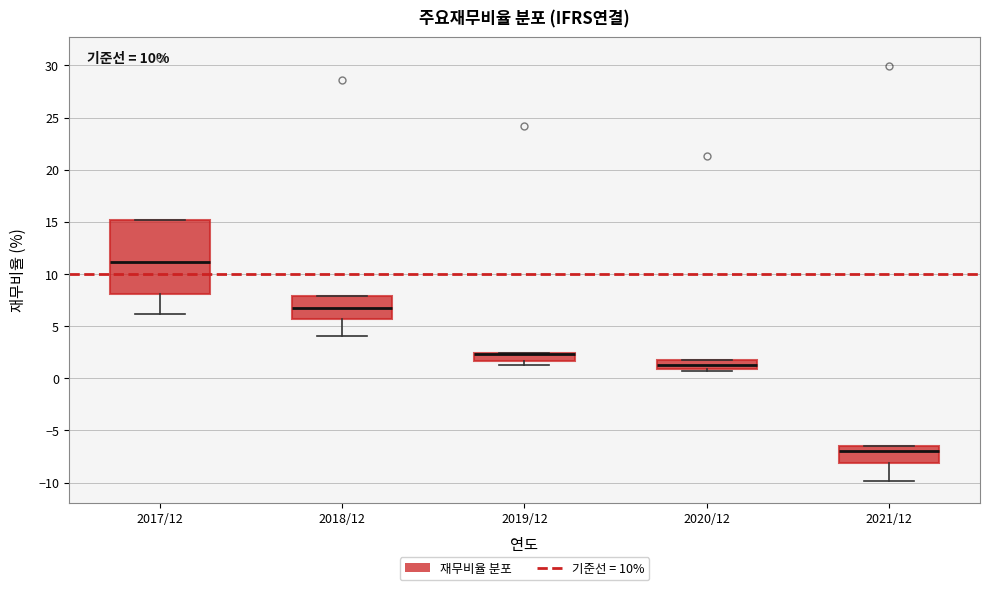

Reading left to right, read every box against the y-axis: the position of its median line, the range the box covers, and the ends of its whiskers. The values are not printed on the chart, so give them approximately, as read against the axis.

2017/12: median 11.0, box 8.0 to 15.0, whiskers 6.0 to 15.0
2018/12: median 7.0, box 5.5 to 8.0, whiskers 4.0 to 8.0
2019/12: median 2.5 (drawn on the box's upper edge), box 1.5 to 2.5, whiskers 1.5 (below the box's lower edge) to 2.5
2020/12: median 1.5 (inside the box), box 1.0 to 1.5, whiskers 0.5 to 1.5
2021/12: median -7.0, box -8.0 to -6.5, whiskers -10.0 to -6.5